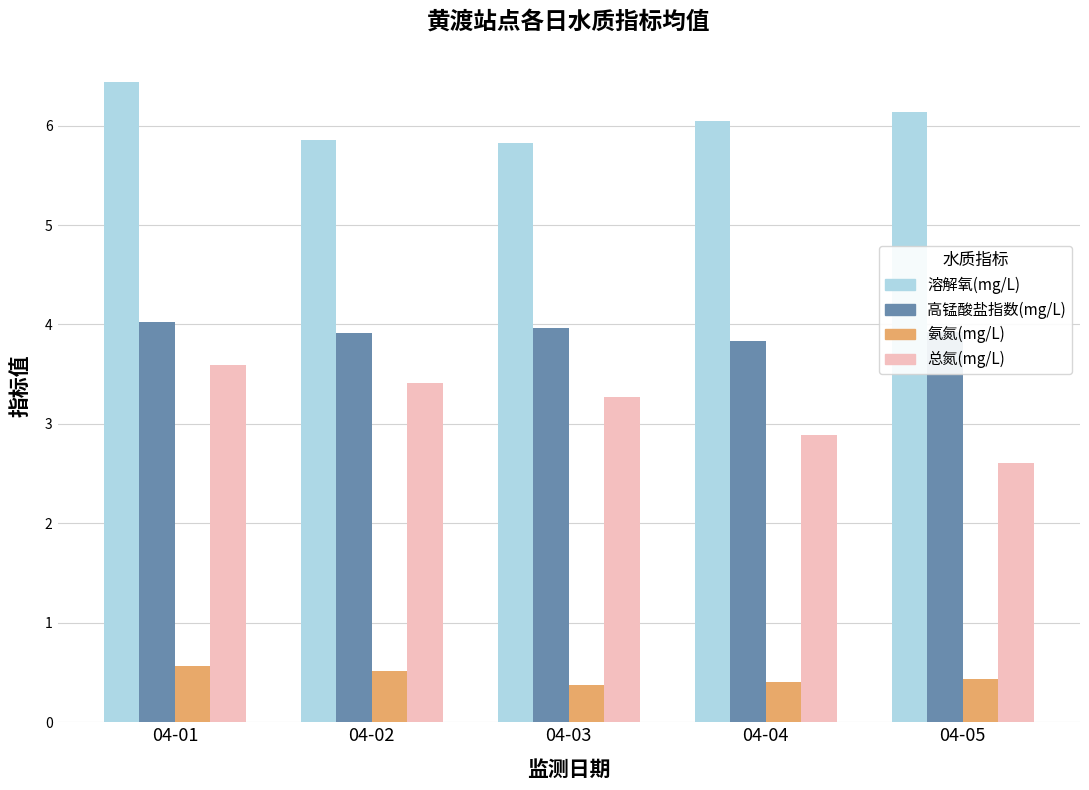

Is it true that 氨氮(mg/L) equals 0.5 at 04-02?

True